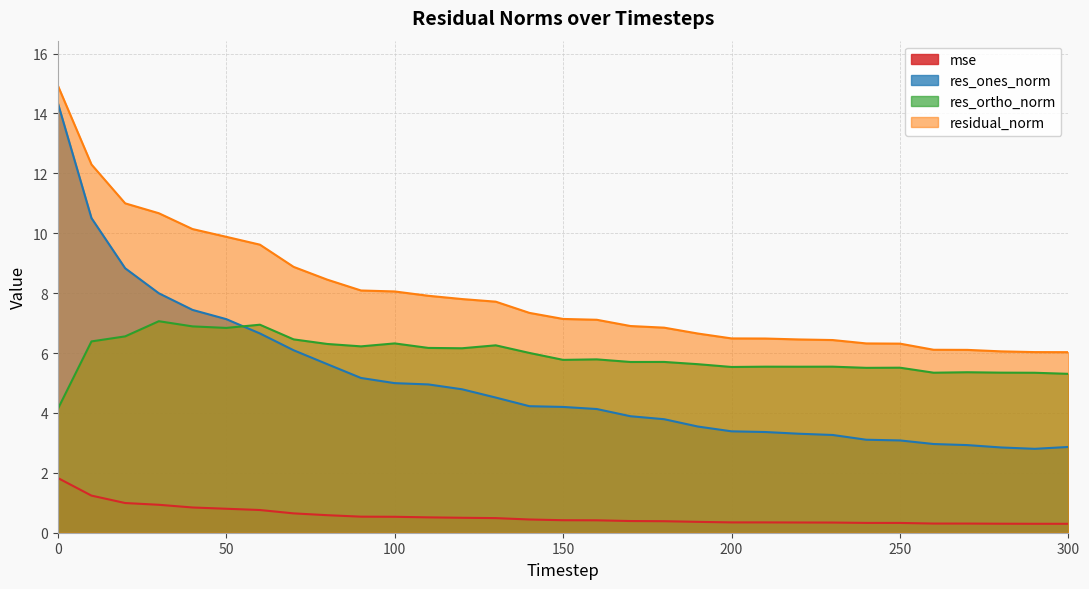

How many interior local valleys does the res_ortho_norm series have?

9